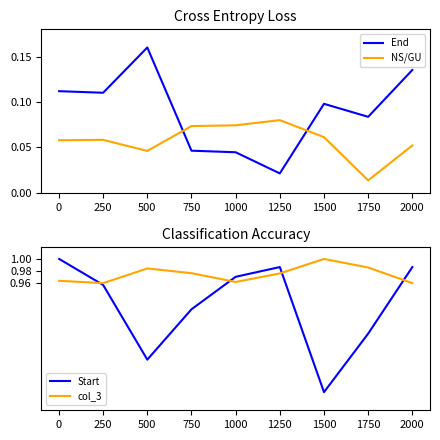

At which label does End reach its minimum?

1250